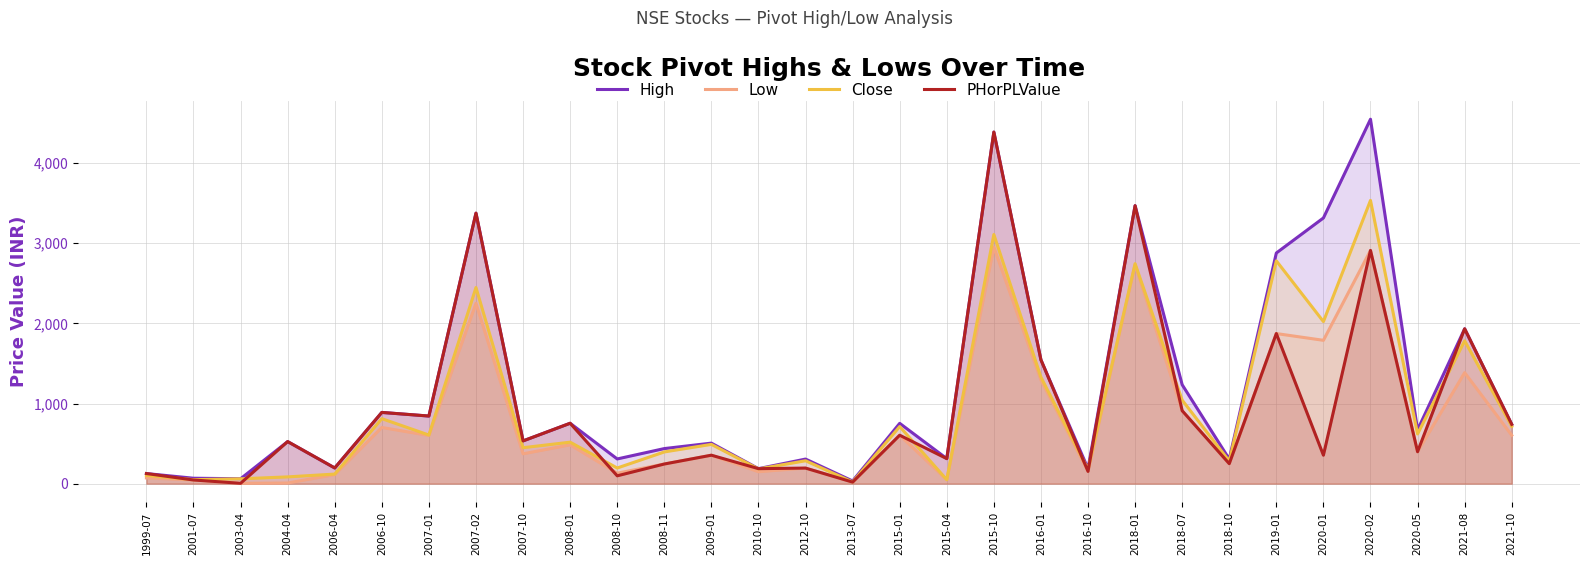

True or false: Low and High intersect in this chart.

False